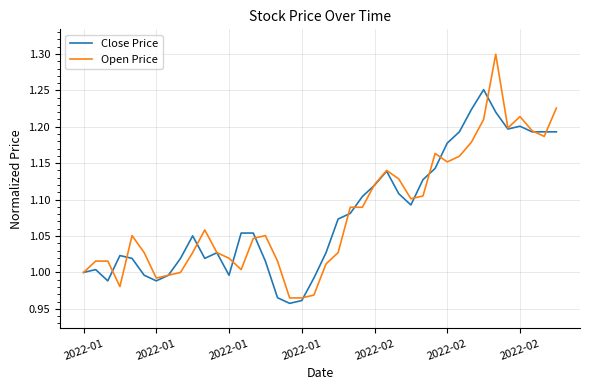

Rank the series by their maximum value, from highest to lowest.

Open Price, Close Price